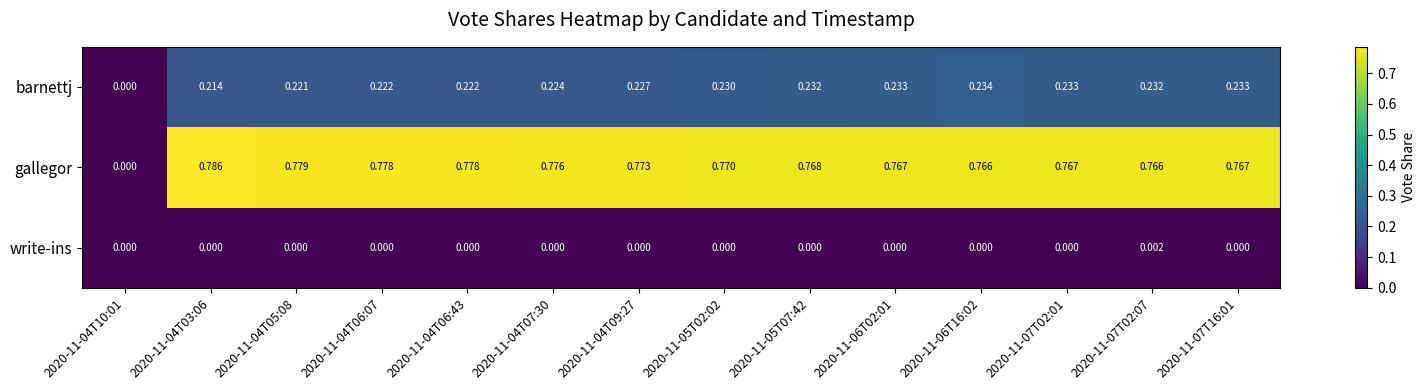

Is the value of gallegor at 2020-11-07T02:01 greater than the value of barnettj at 2020-11-05T07:42?

Yes